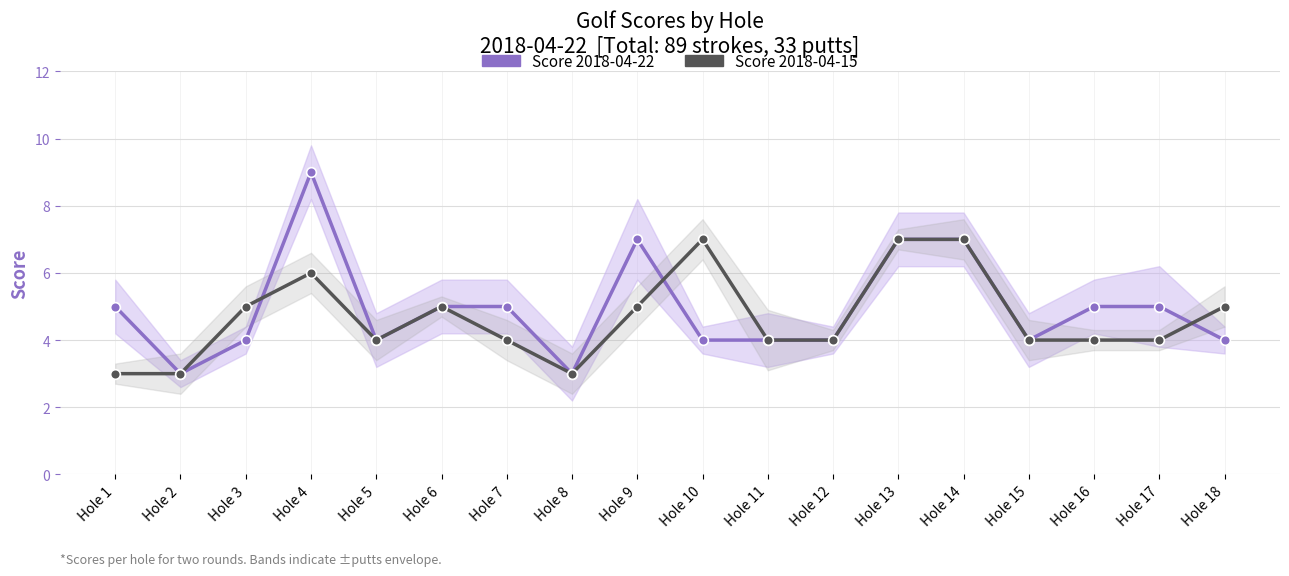

What is the sum of the Score 2018-04-15 values at Hole 13 and Hole 11?

11